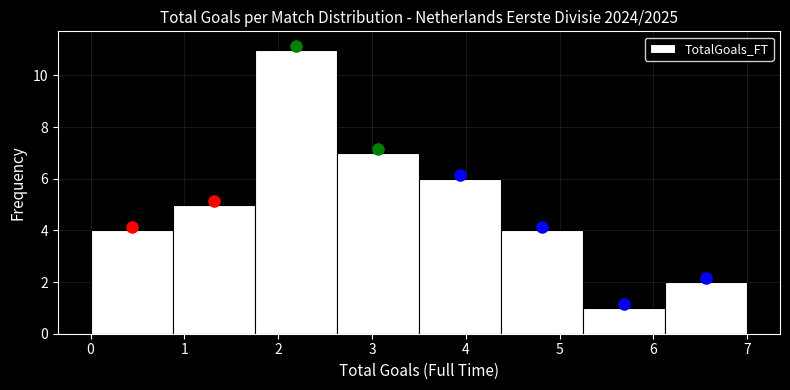

Reading left to right, list every bar in this chart as the range it spans on the x-axis followed by its height. Neither the bar edges nor the heights are printed on the chart, so give them approximately, as read against the axes.

0.0 to 0.9: 4
0.9 to 1.8: 5
1.8 to 2.6: 11
2.6 to 3.5: 7
3.5 to 4.4: 6
4.4 to 5.3: 4
5.3 to 6.1: 1
6.1 to 7.0: 2